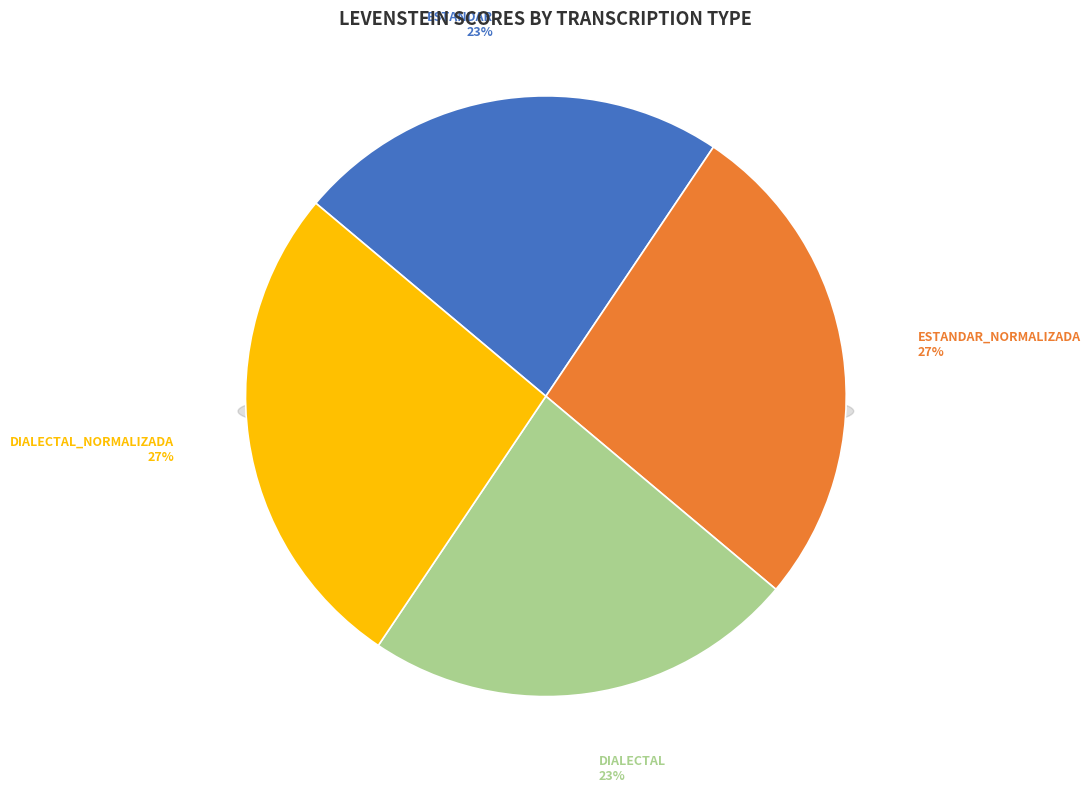

How many segments does this pie chart have?

4